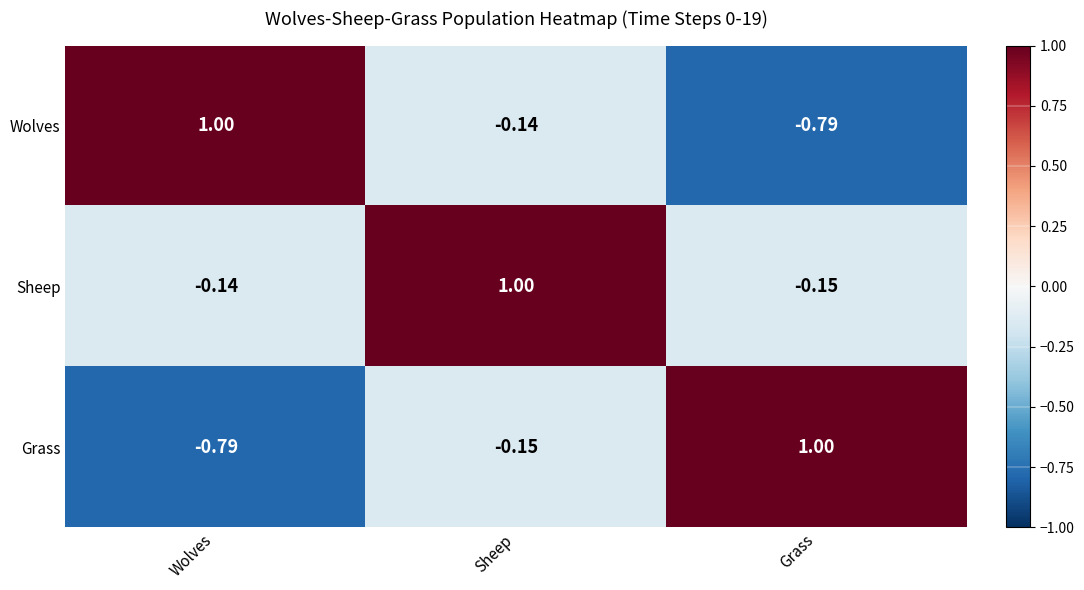

At which label does Grass first exceed 0?

Grass